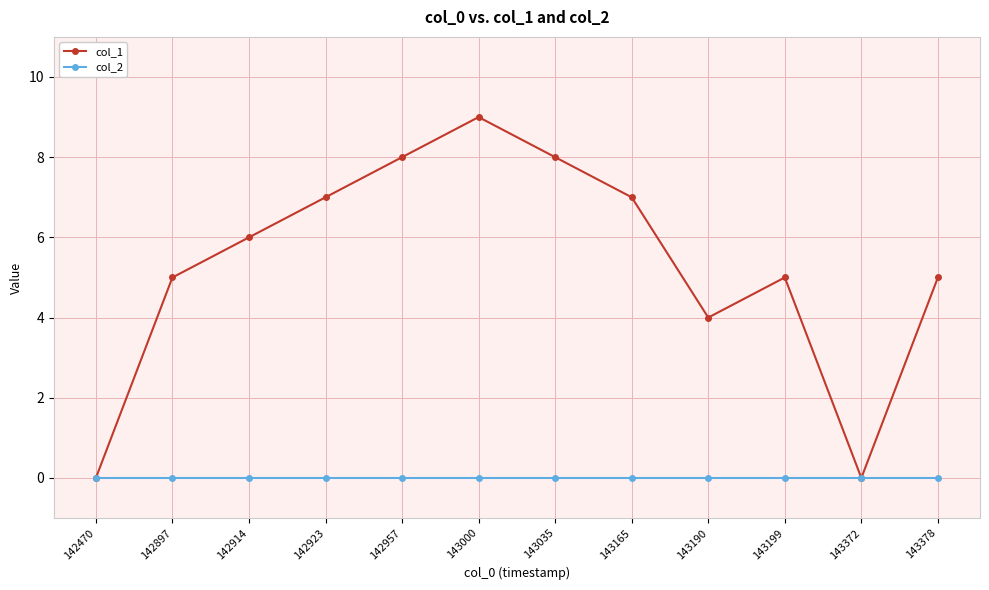

What is the difference between the col_1 values at 143378 and 143372?

5